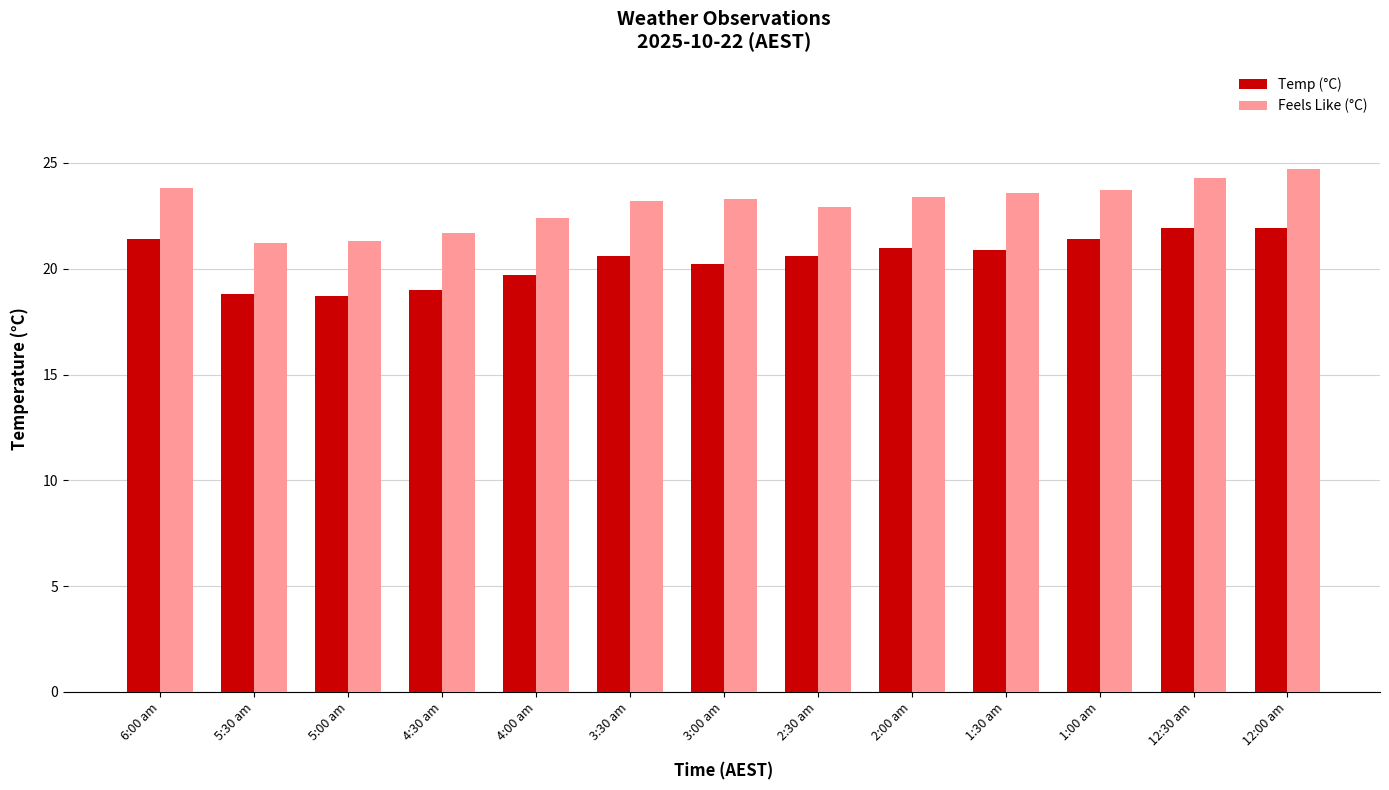

Which series has the largest total across all categories?

Feels Like (°C)